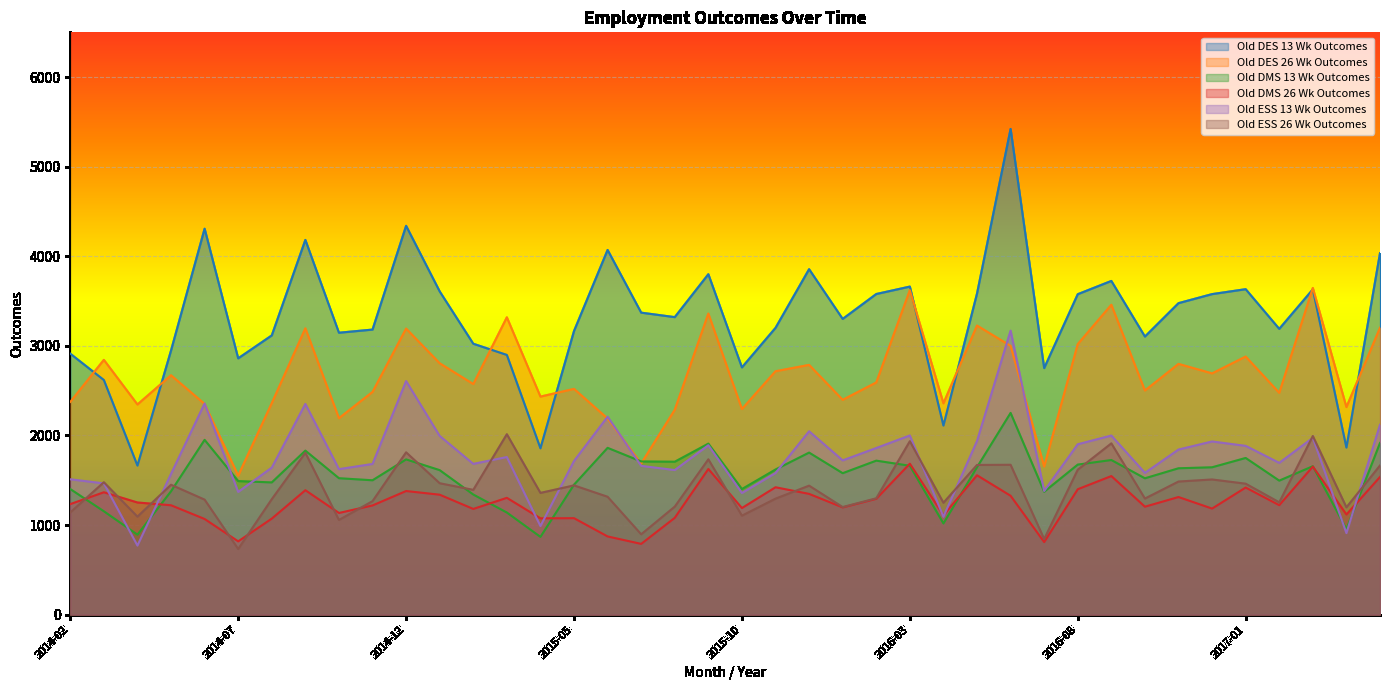

Reading left to right, list all the values displayed in this chart.

Old DES 13 Wk Outcomes: 2014-02=2913	2014-03=2619	2014-04=1664	2014-05=2948	2014-06=4308	2014-07=2861	2014-08=3117	2014-09=4183	2014-10=3147	2014-11=3182	2014-12=4340	2015-01=3608	2015-02=3024	2015-03=2899	2015-04=1857	2015-05=3166	2015-06=4071	2015-07=3371	2015-08=3321	2015-09=3800	2015-10=2760	2015-11=3201	2015-12=3856	2016-01=3301	2016-02=3579	2016-03=3662	2016-04=2111	2016-05=3584	2016-06=5422	2016-07=2752	2016-08=3577	2016-09=3725	2016-10=3104	2016-11=3477	2016-12=3578	2017-01=3633	2017-02=3190	2017-03=3631	2017-04=1865	2017-05=4035
Old DES 26 Wk Outcomes: 2014-02=2375	2014-03=2844	2014-04=2346	2014-05=2672	2014-06=2352	2014-07=1552	2014-08=2361	2014-09=3196	2014-10=2193	2014-11=2486	2014-12=3193	2015-01=2806	2015-02=2574	2015-03=3319	2015-04=2434	2015-05=2520	2015-06=2189	2015-07=1687	2015-08=2287	2015-09=3361	2015-10=2295	2015-11=2717	2015-12=2788	2016-01=2398	2016-02=2592	2016-03=3622	2016-04=2359	2016-05=3227	2016-06=3000	2016-07=1654	2016-08=3020	2016-09=3459	2016-10=2502	2016-11=2799	2016-12=2693	2017-01=2881	2017-02=2476	2017-03=3647	2017-04=2317	2017-05=3202
Old DMS 13 Wk Outcomes: 2014-02=1402	2014-03=1154	2014-04=893	2014-05=1377	2014-06=1951	2014-07=1491	2014-08=1476	2014-09=1831	2014-10=1523	2014-11=1500	2014-12=1733	2015-01=1613	2015-02=1341	2015-03=1140	2015-04=868	2015-05=1451	2015-06=1862	2015-07=1710	2015-08=1707	2015-09=1909	2015-10=1402	2015-11=1620	2015-12=1809	2016-01=1579	2016-02=1719	2016-03=1662	2016-04=1018	2016-05=1646	2016-06=2252	2016-07=1372	2016-08=1675	2016-09=1726	2016-10=1522	2016-11=1634	2016-12=1645	2017-01=1749	2017-02=1496	2017-03=1657	2017-04=955	2017-05=1916
Old DMS 26 Wk Outcomes: 2014-02=1234	2014-03=1366	2014-04=1252	2014-05=1221	2014-06=1068	2014-07=818	2014-08=1072	2014-09=1389	2014-10=1135	2014-11=1219	2014-12=1380	2015-01=1339	2015-02=1180	2015-03=1304	2015-04=1075	2015-05=1077	2015-06=873	2015-07=790	2015-08=1081	2015-09=1626	2015-10=1190	2015-11=1422	2015-12=1348	2016-01=1197	2016-02=1293	2016-03=1685	2016-04=1110	2016-05=1556	2016-06=1327	2016-07=810	2016-08=1400	2016-09=1547	2016-10=1205	2016-11=1313	2016-12=1184	2017-01=1419	2017-02=1222	2017-03=1653	2017-04=1118	2017-05=1537
Old ESS 13 Wk Outcomes: 2014-02=1511	2014-03=1465	2014-04=771	2014-05=1571	2014-06=2357	2014-07=1370	2014-08=1641	2014-09=2352	2014-10=1624	2014-11=1682	2014-12=2607	2015-01=1995	2015-02=1683	2015-03=1759	2015-04=989	2015-05=1715	2015-06=2209	2015-07=1661	2015-08=1614	2015-09=1891	2015-10=1358	2015-11=1581	2015-12=2047	2016-01=1722	2016-02=1860	2016-03=2000	2016-04=1093	2016-05=1938	2016-06=3170	2016-07=1380	2016-08=1902	2016-09=1999	2016-10=1582	2016-11=1843	2016-12=1933	2017-01=1884	2017-02=1694	2017-03=1974	2017-04=910	2017-05=2119
Old ESS 26 Wk Outcomes: 2014-02=1141	2014-03=1478	2014-04=1094	2014-05=1450	2014-06=1284	2014-07=733	2014-08=1289	2014-09=1807	2014-10=1057	2014-11=1267	2014-12=1812	2015-01=1467	2015-02=1393	2015-03=2014	2015-04=1359	2015-05=1443	2015-06=1316	2015-07=897	2015-08=1206	2015-09=1734	2015-10=1105	2015-11=1295	2015-12=1440	2016-01=1201	2016-02=1299	2016-03=1936	2016-04=1249	2016-05=1671	2016-06=1673	2016-07=844	2016-08=1618	2016-09=1912	2016-10=1296	2016-11=1486	2016-12=1509	2017-01=1462	2017-02=1254	2017-03=1994	2017-04=1198	2017-05=1665